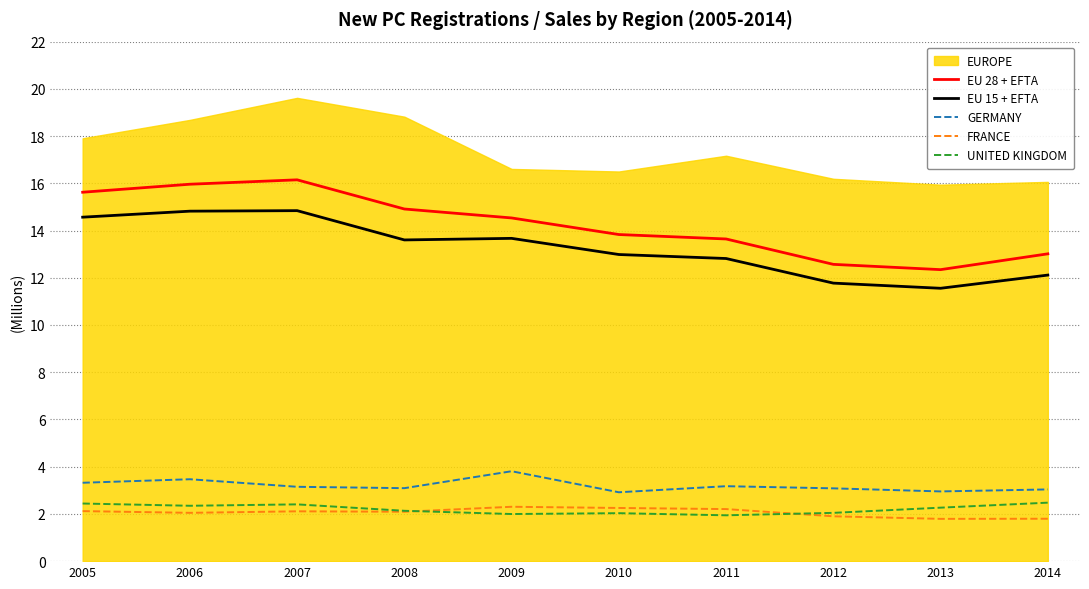

True or false: EU 15 + EFTA and FRANCE intersect in this chart.

False